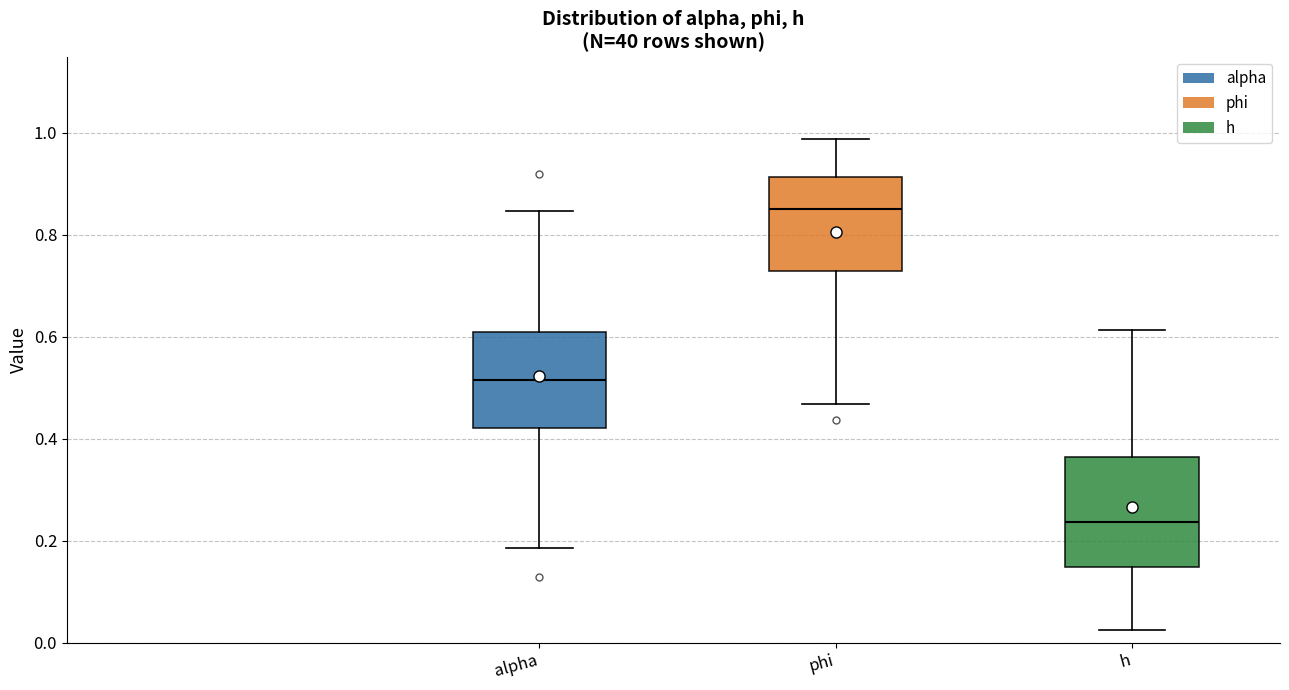

Comparing the boxes themselves (not the whiskers), which one is the tallest?

h